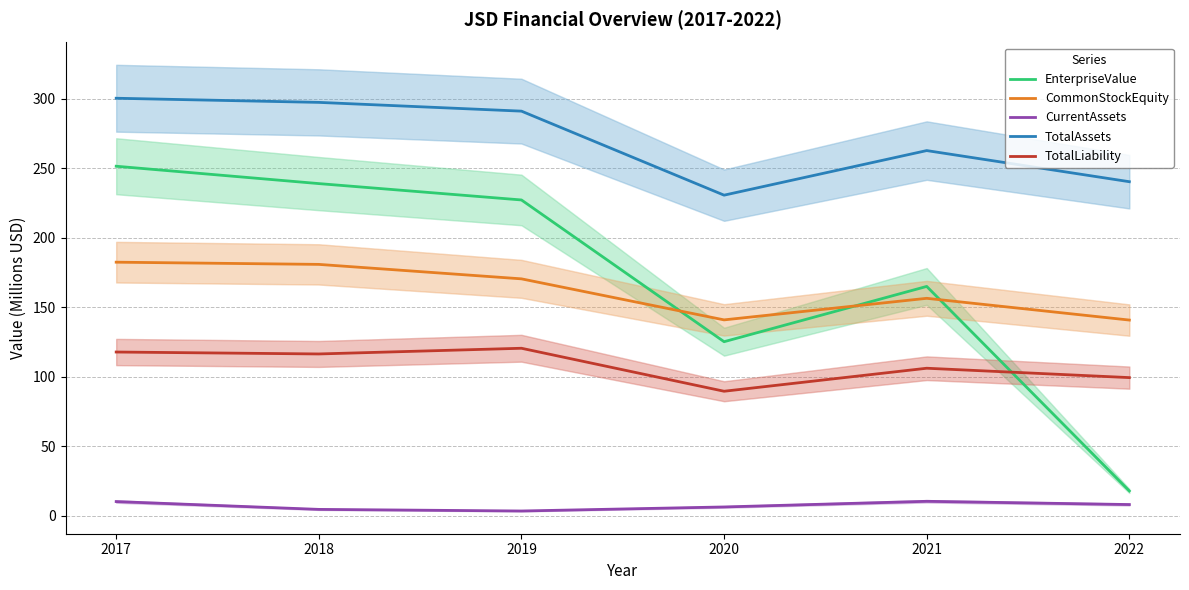

What are all the series names shown in the legend?

EnterpriseValue, CommonStockEquity, CurrentAssets, TotalAssets, TotalLiability